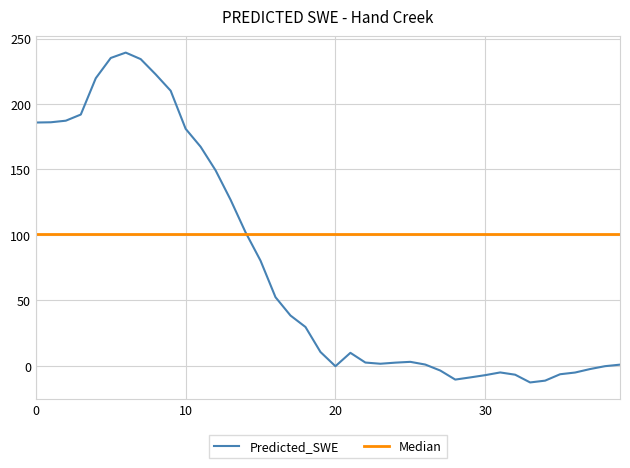

Is this an area chart (filled region under the line)?

No